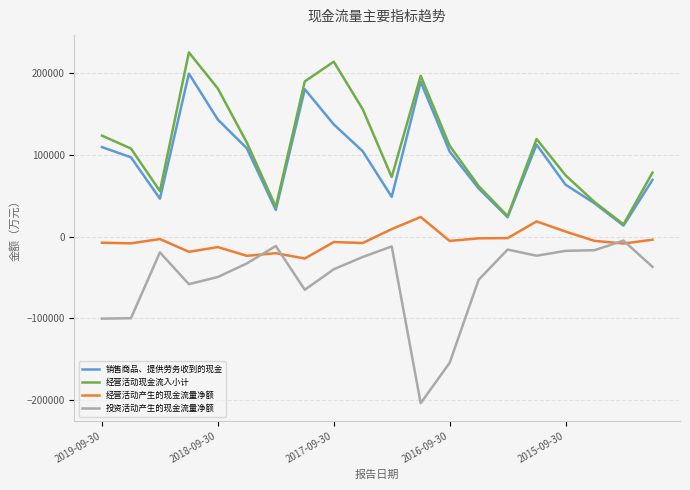

True or false: 销售商品、提供劳务收到的现金 and 投资活动产生的现金流量净额 intersect in this chart.

False